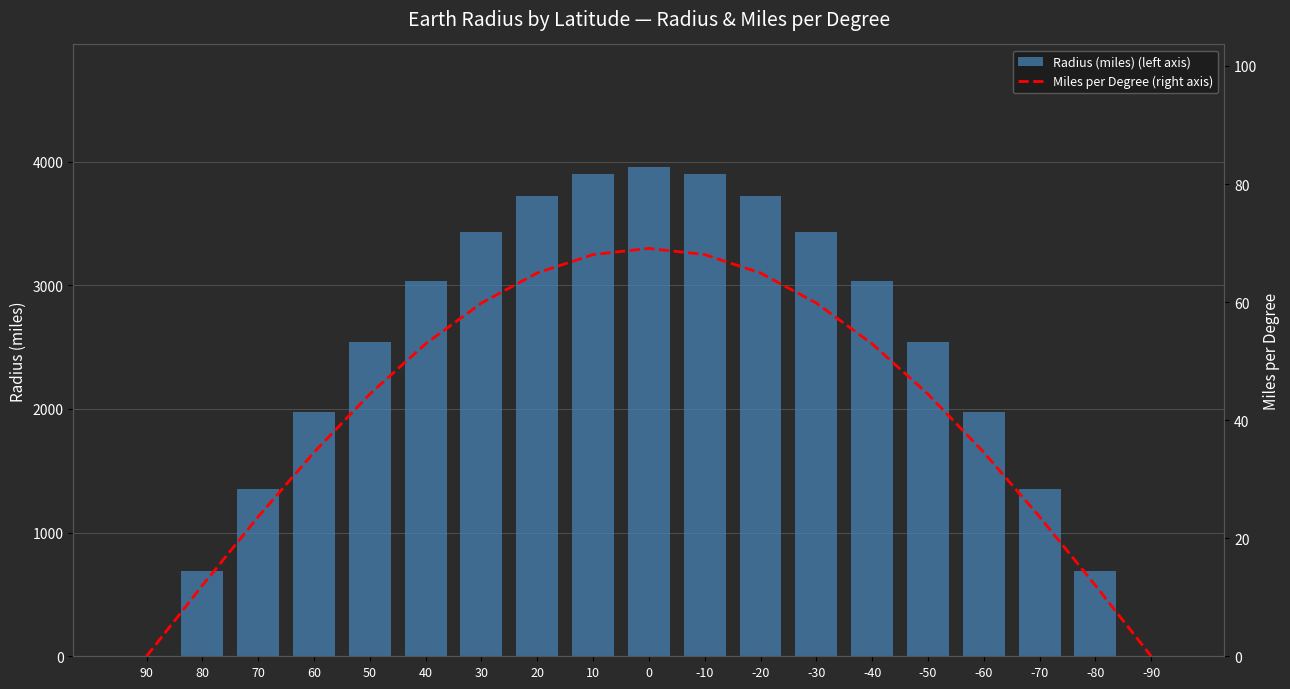

What is the difference between the second highest and second lowest values in the Radius (miles) (left axis) series?

3898.7